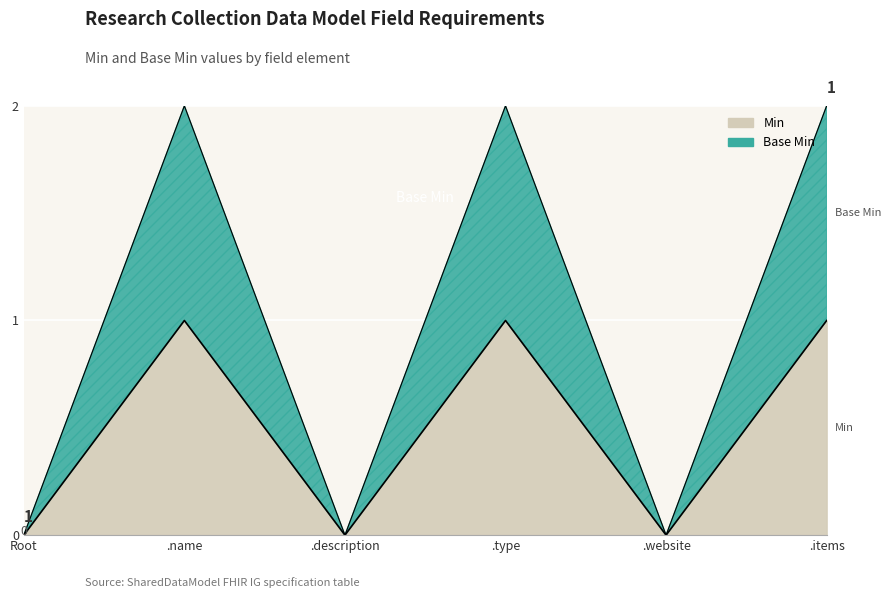

What is the greatest value displayed?

2